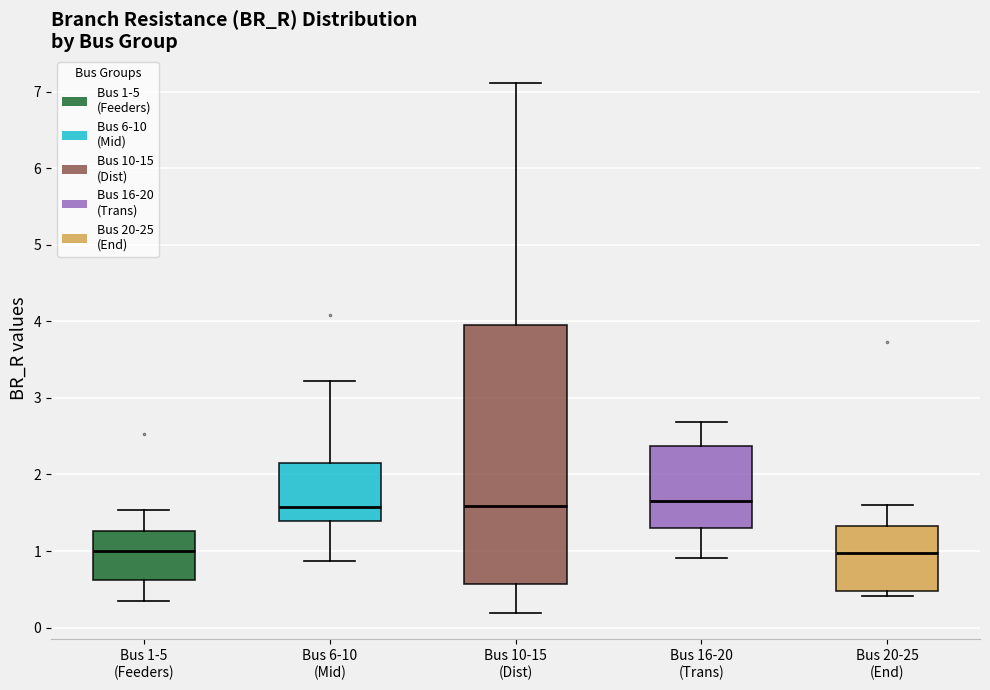

Reading left to right, read every box against the y-axis: the position of its median line, the range the box covers, and the ends of its whiskers. The values are not printed on the chart, so give them approximately, as read against the axis.

Bus 1-5 (Feeders): median 1.0, box 0.6 to 1.3, whiskers 0.3 to 1.5
Bus 6-10 (Mid): median 1.6, box 1.4 to 2.1, whiskers 0.9 to 3.2
Bus 10-15 (Dist): median 1.6, box 0.6 to 3.9, whiskers 0.2 to 7.1
Bus 16-20 (Trans): median 1.6, box 1.3 to 2.4, whiskers 0.9 to 2.7
Bus 20-25 (End): median 1.0, box 0.5 to 1.3, whiskers 0.4 to 1.6